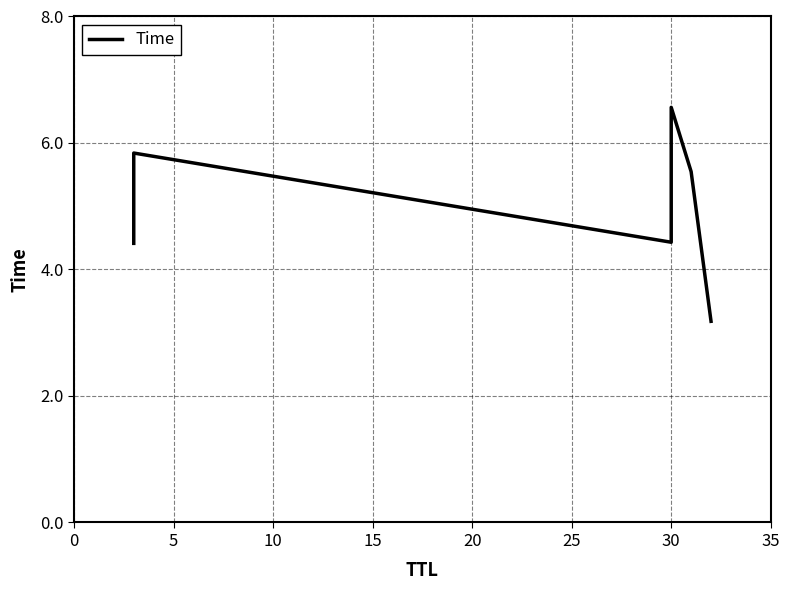

Is this an area chart (filled region under the line)?

No